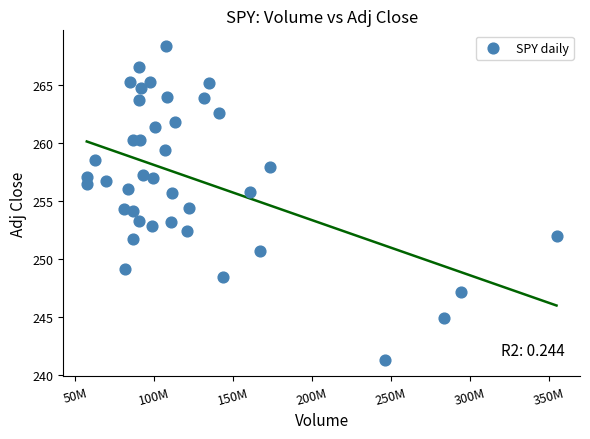

What is the range of X values (max minus min)?

297772800.0